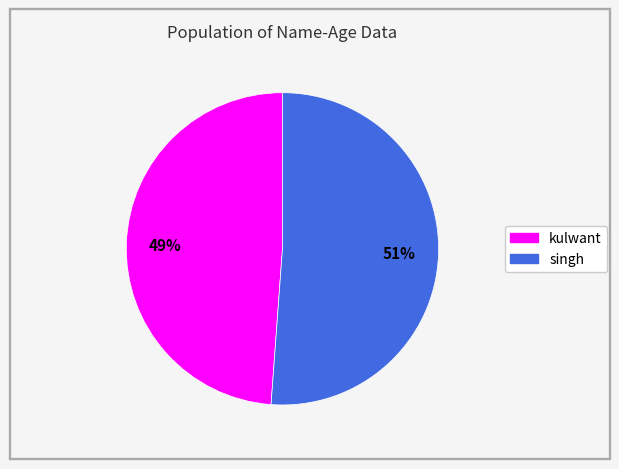

Combined, do singh and kulwant account for over 50%?

Yes